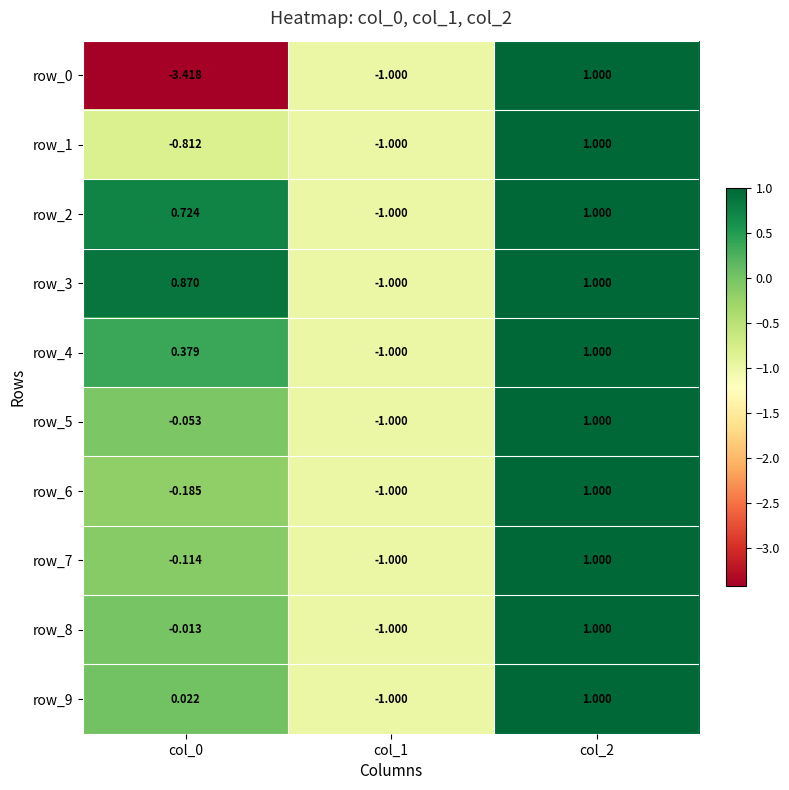

Is the value of row_3 at col_1 greater than the value of row_4 at col_2?

No